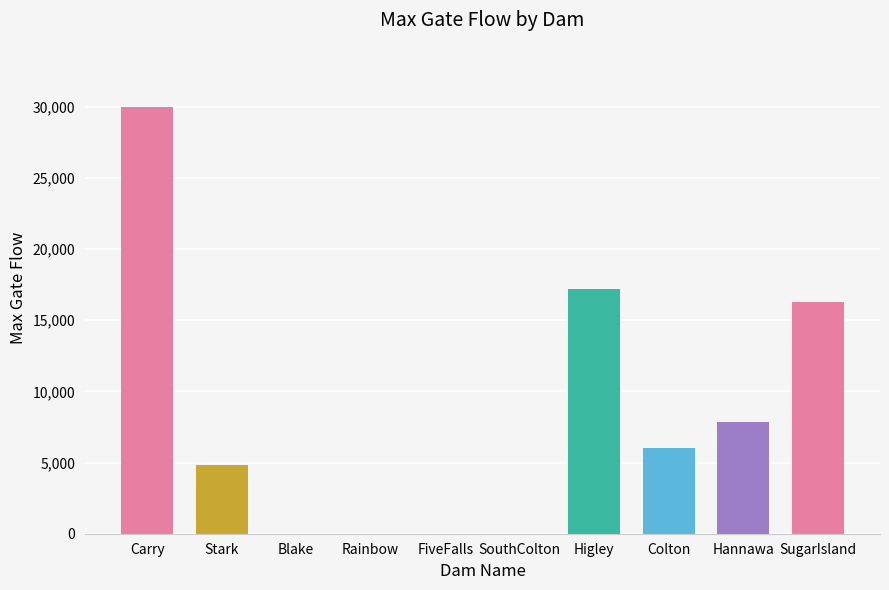

How many distinct data groups are displayed?

1